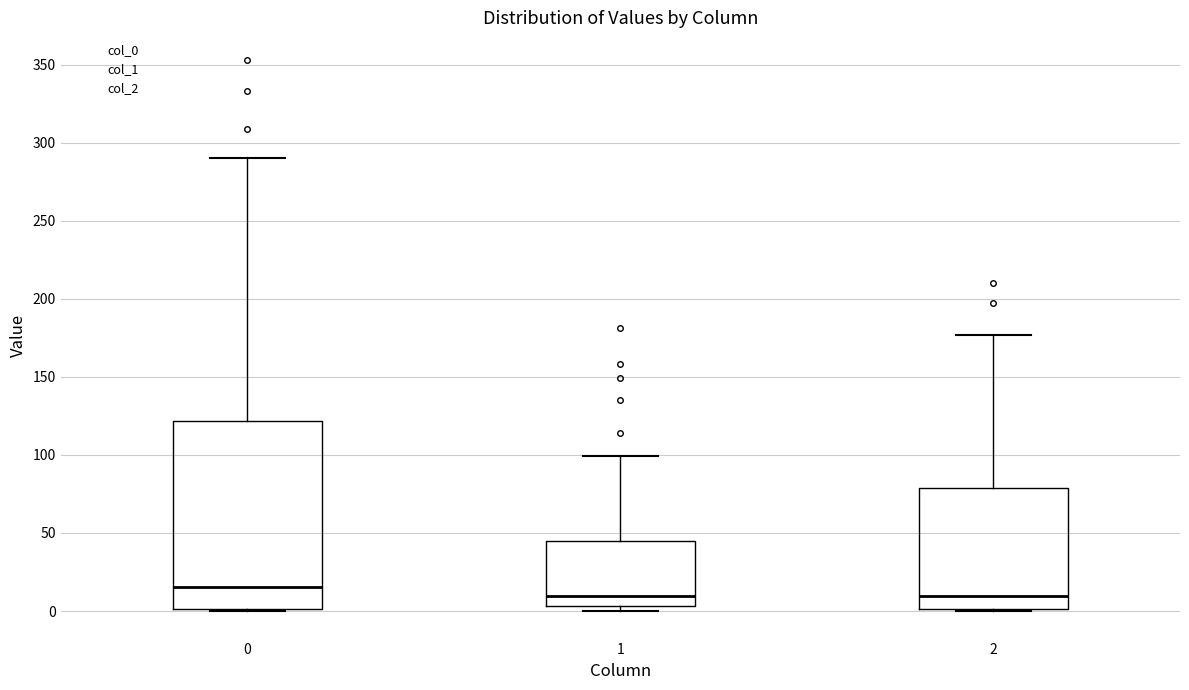

Reading left to right, read every box against the y-axis: the position of its median line, the range the box covers, and the ends of its whiskers. The values are not printed on the chart, so give them approximately, as read against the axis.

0: median 15, box 0 to 120, whiskers 0 to 290
1: median 10, box 5 to 45, whiskers 0 to 100
2: median 10, box 0 to 80, whiskers 0 to 175